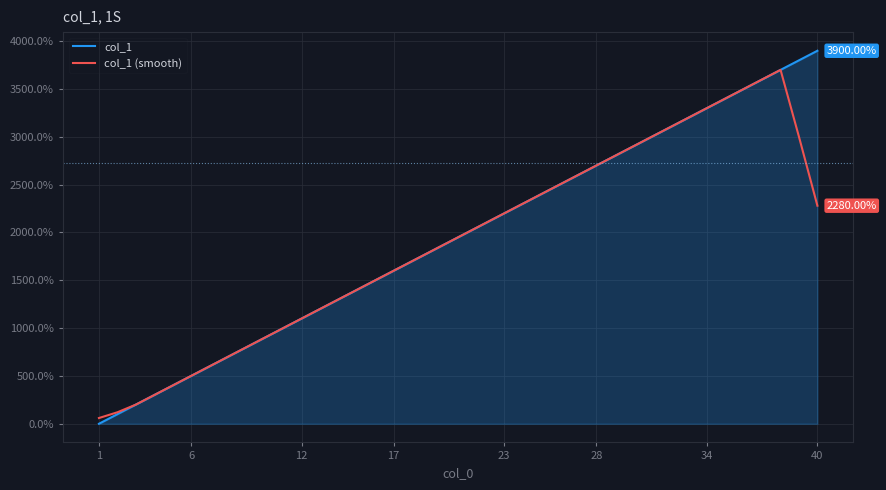

Which series has the widest spread of values?

col_1